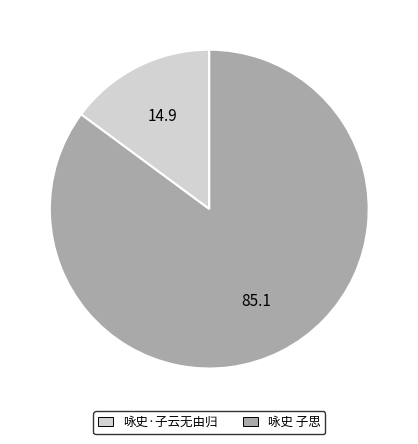

Which category has the smallest portion of the pie?

咏史·子云无由归